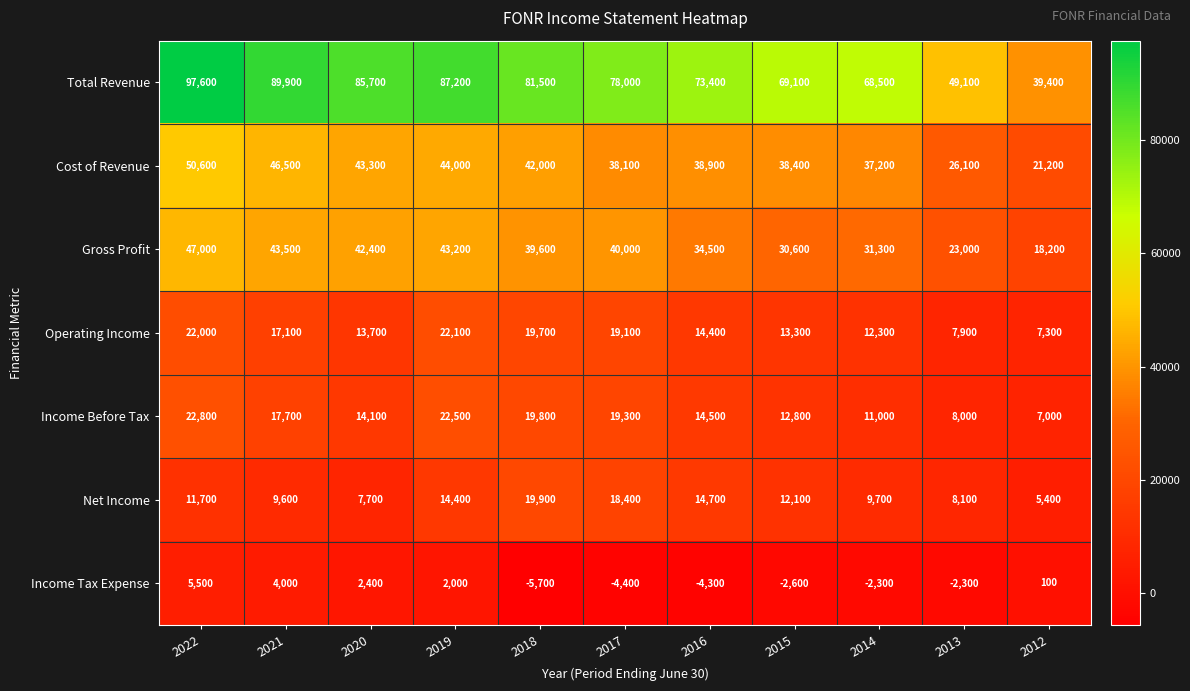

List the series in order of their peak value, highest first.

Total Revenue, Cost of Revenue, Gross Profit, Income Before Tax, Operating Income, Net Income, Income Tax Expense